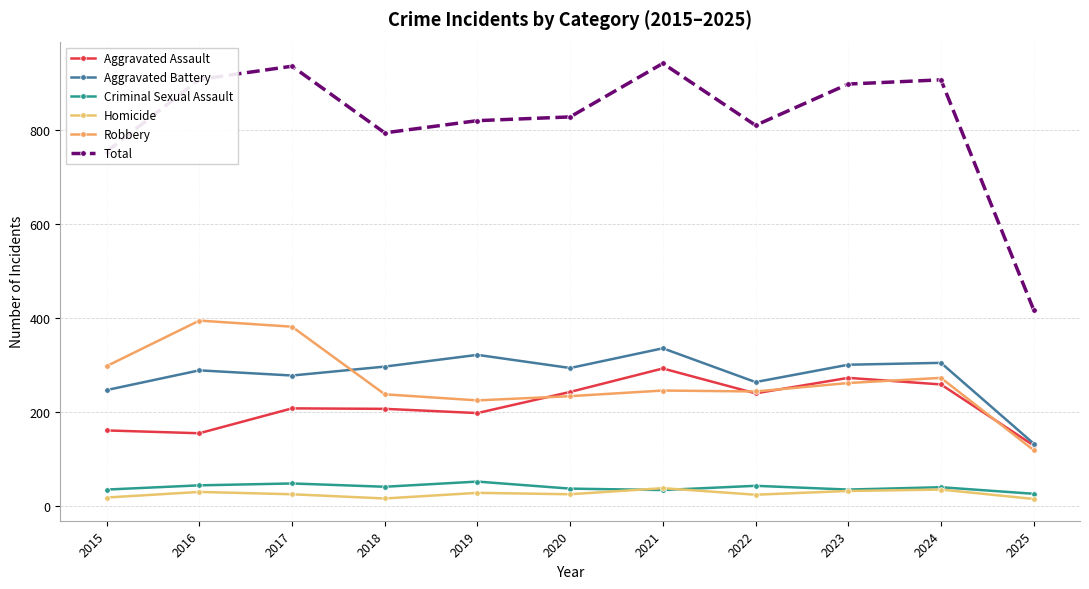

How many lines are shown in the chart?

6